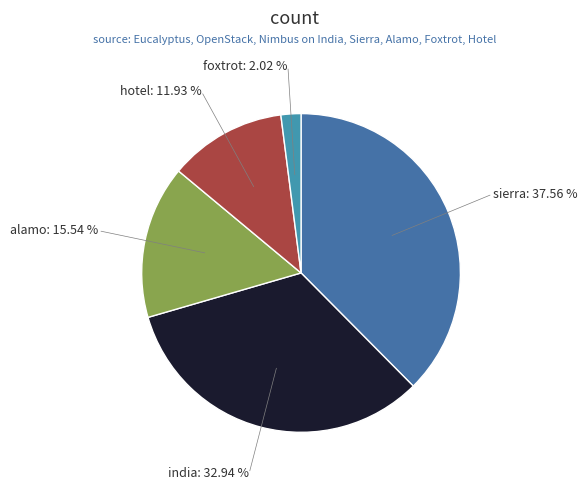

Is the sum of alamo and foxtrot greater than half?

No